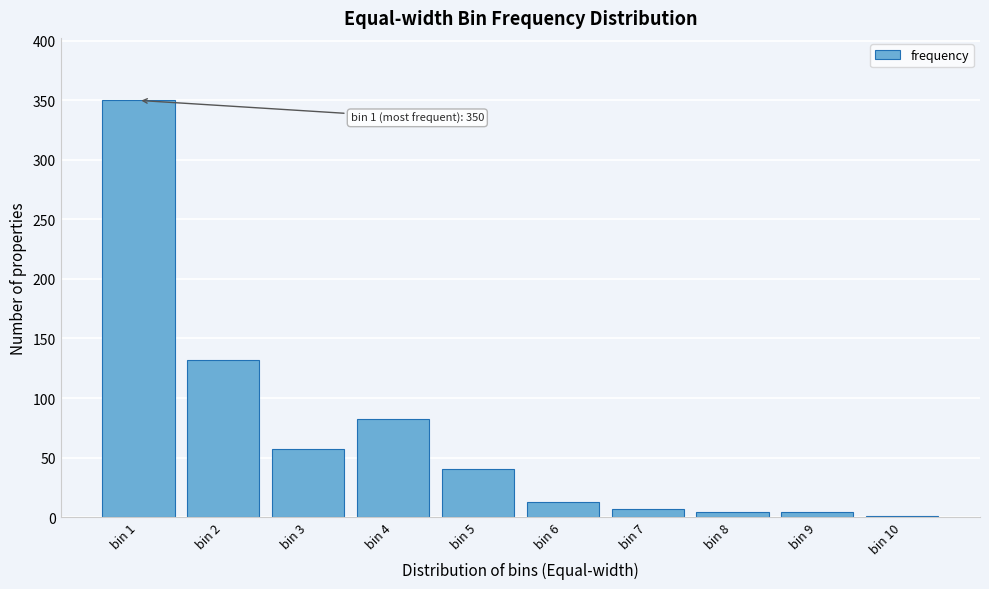

Reading left to right, what are all the values shown in this chart?

bin 1=350	bin 2=132	bin 3=57	bin 4=82	bin 5=40	bin 6=13	bin 7=7	bin 8=4	bin 9=4	bin 10=1